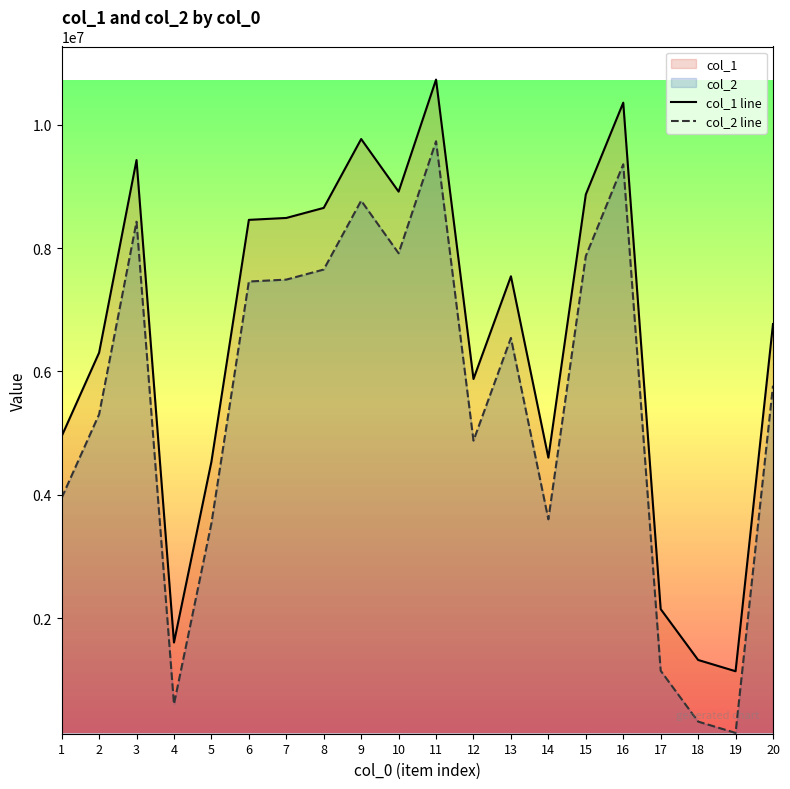

What is the difference between the second highest and second lowest values in the col_1 line series?

9040365